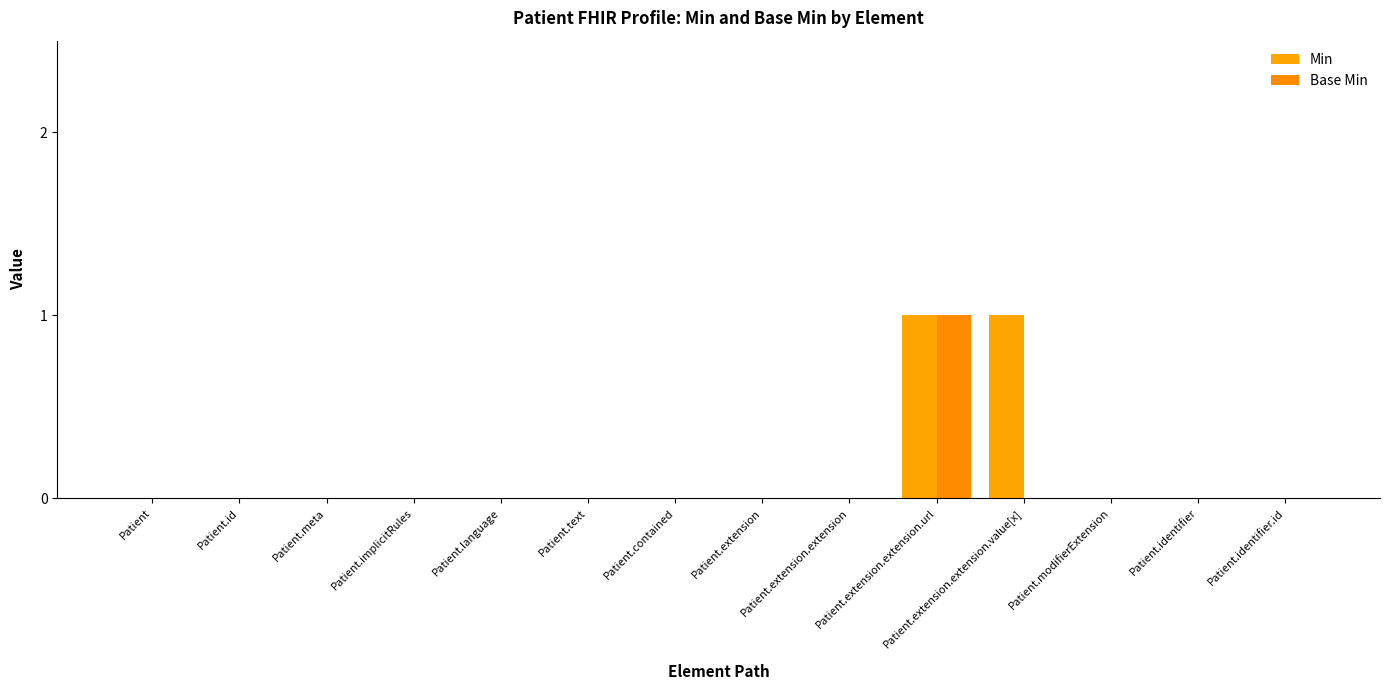

The value of Min at Patient.identifier is 0. True or false?

True